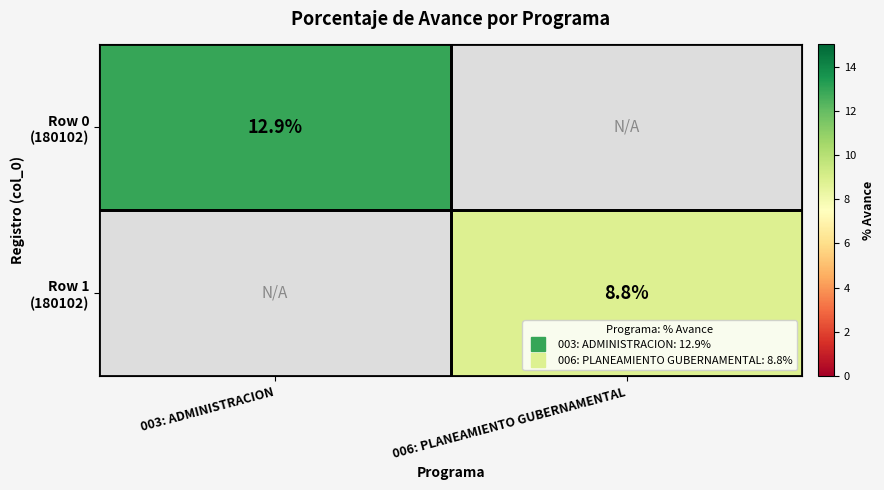

The value of Row 0 (180102) at 003: ADMINISTRACION is 19.5. True or false?

False